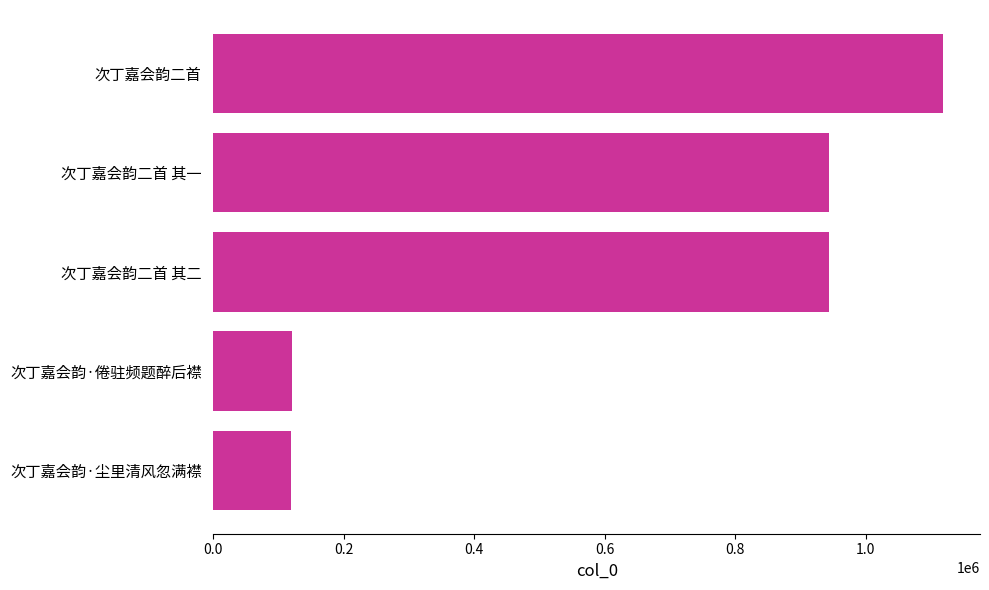

What is the smallest value displayed?

119615